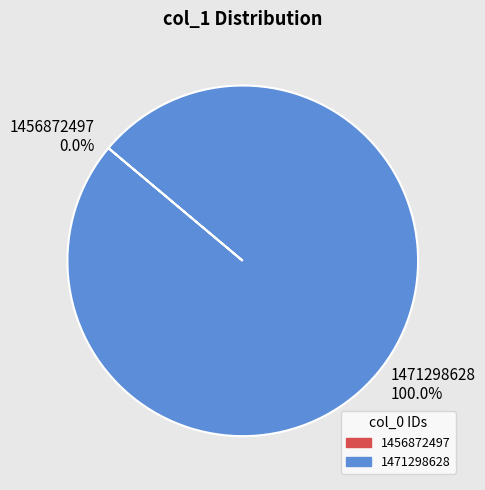

The 1471298628 slice represents 99% of the pie. True or false?

False